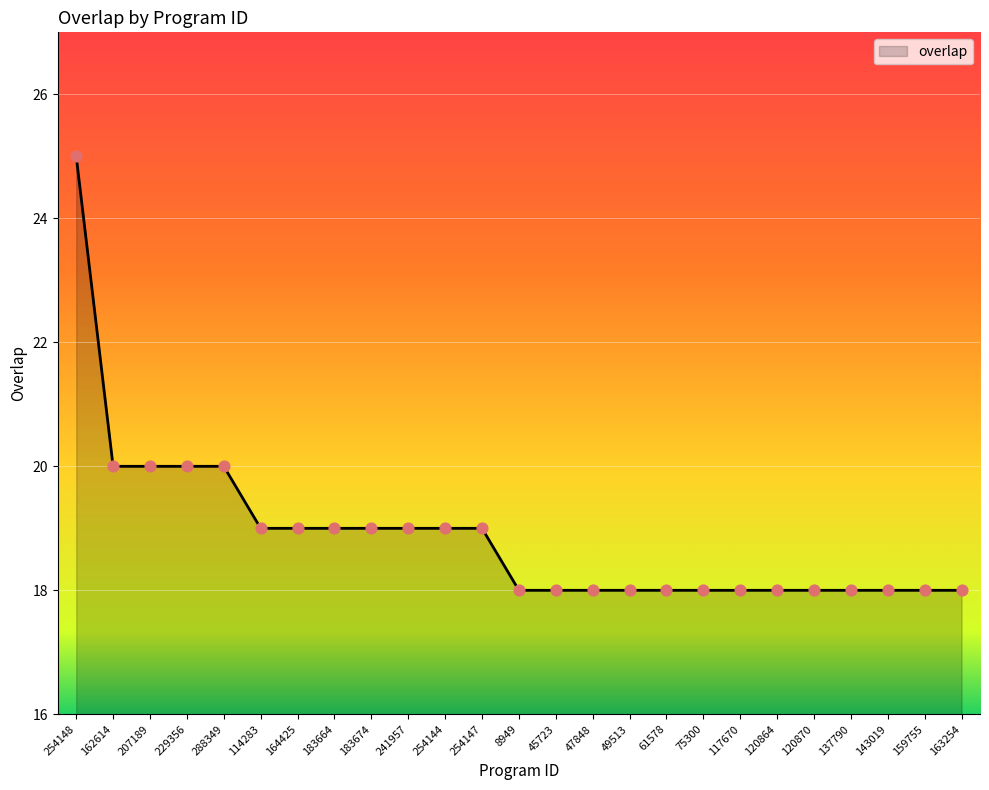

Approximately how many times larger is the value at 47848 compared to 241957?

0.9